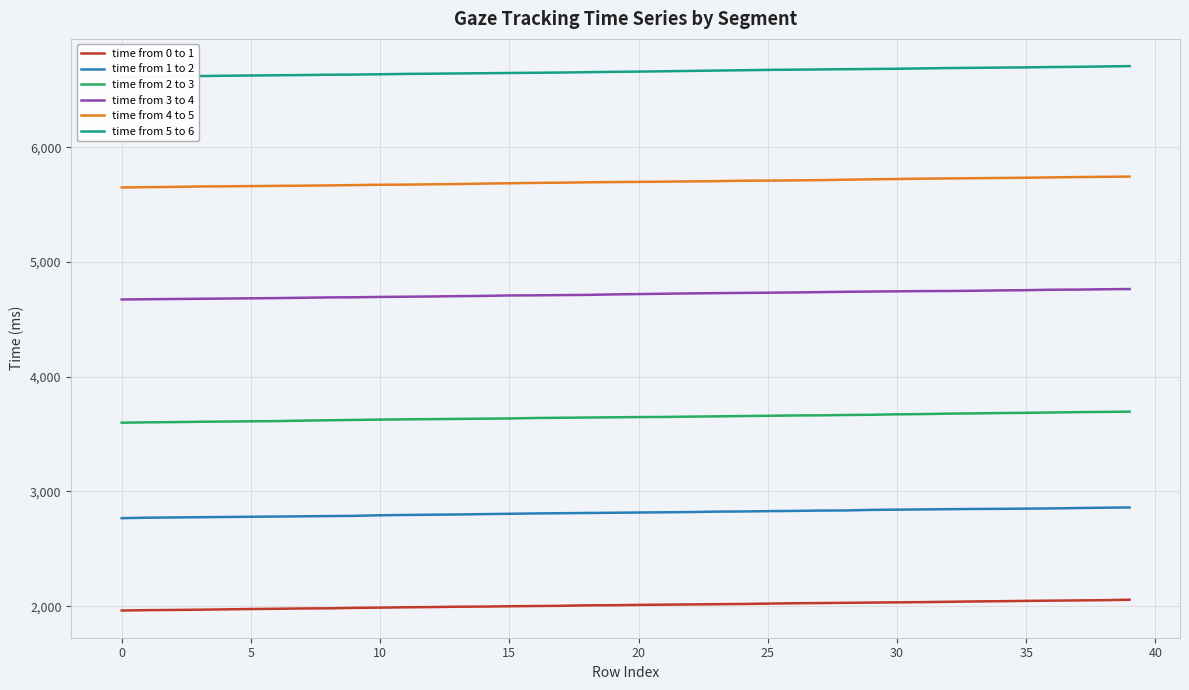

True or false: time from 3 to 4 and time from 2 to 3 cross at least once.

False